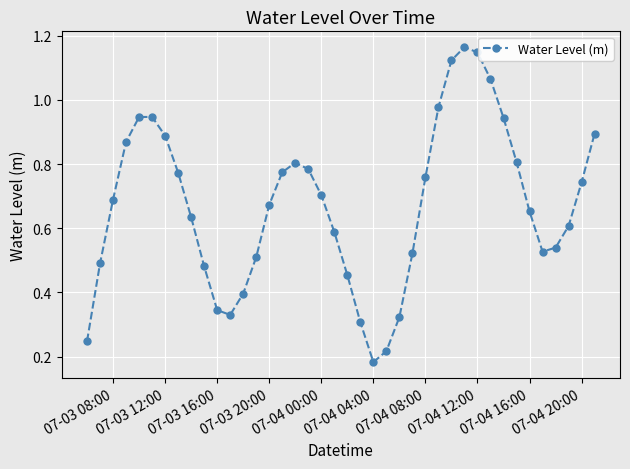

What is the sum of all values?

26.8